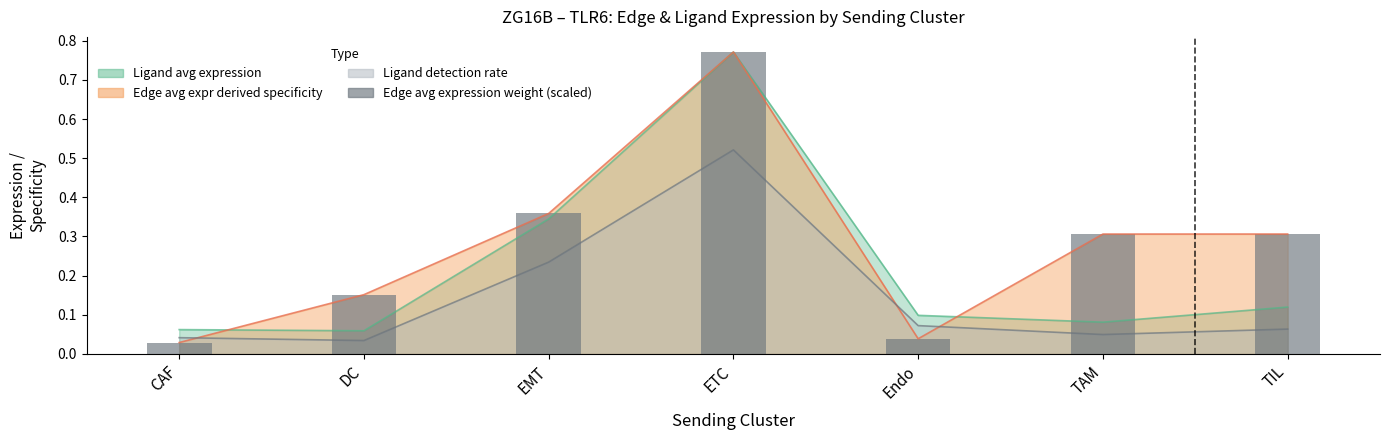

Reading left to right, transcribe all the data shown in this chart.

CAF=0.0	DC=0.2	EMT=0.4	ETC=0.8	Endo=0.0	TAM=0.3	TIL=0.3